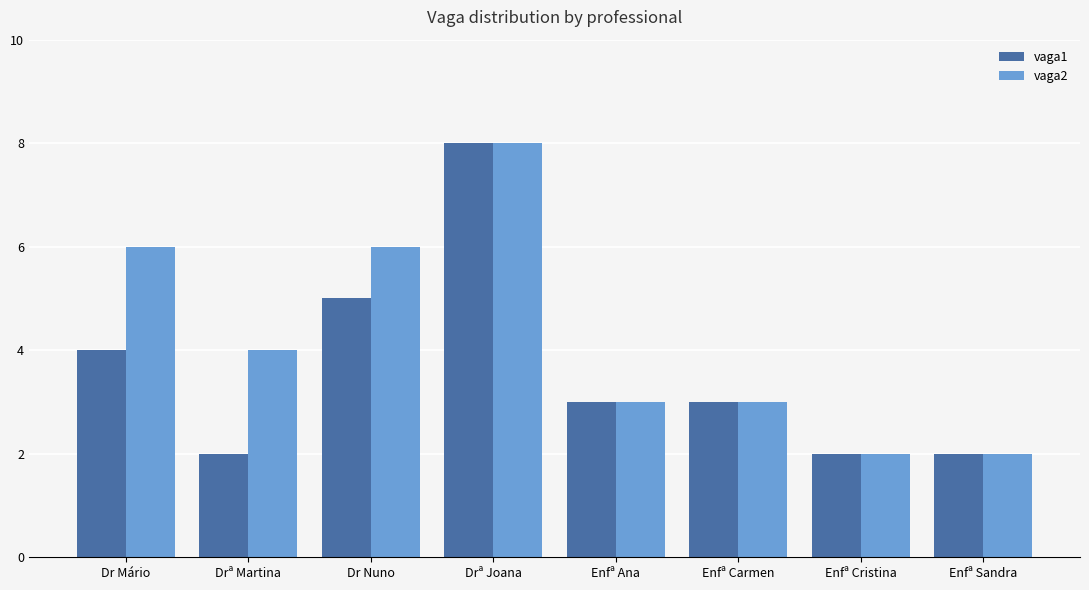

What position from the left is Drª Martina?

2